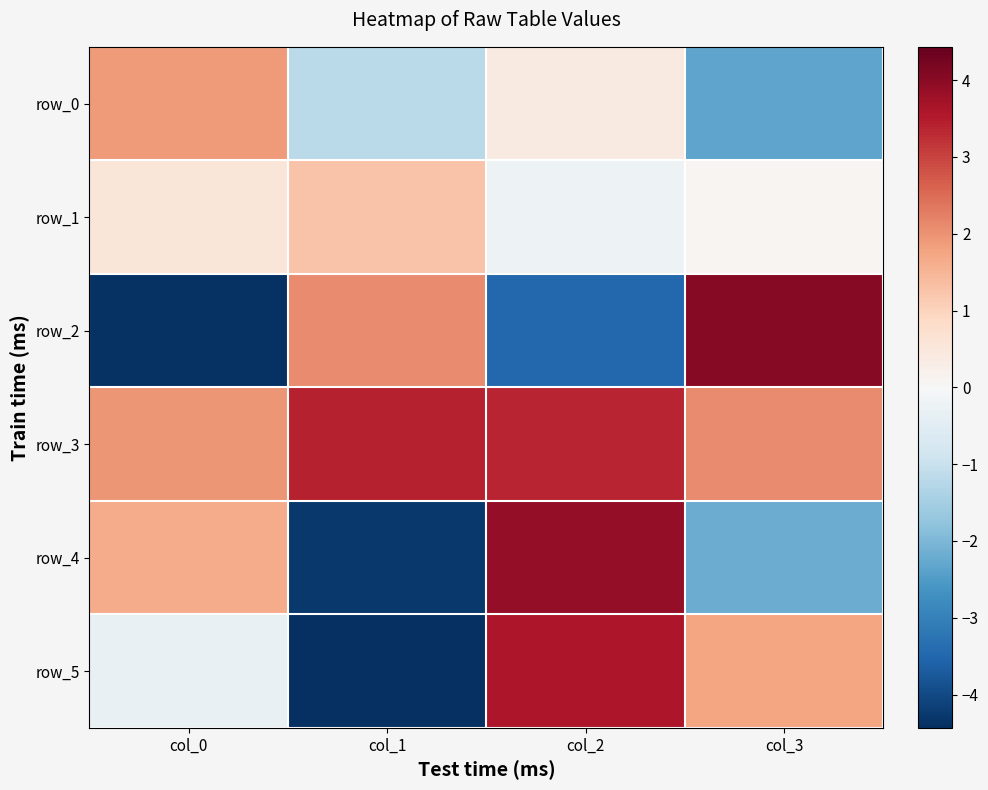

Which label corresponds to the largest value in the chart?

col_3